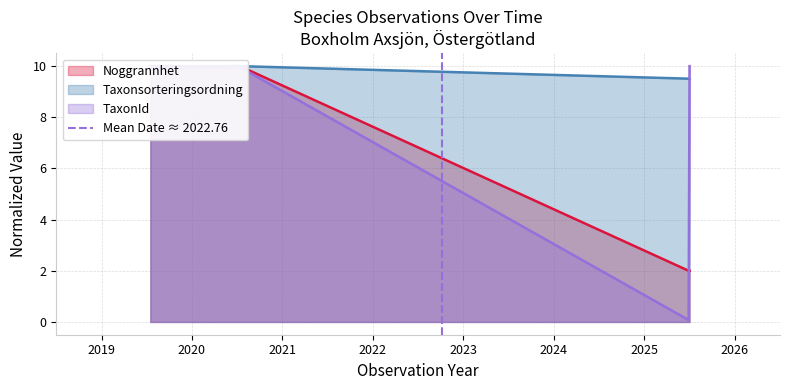

What is the highest value of the TaxonId series?

10.0